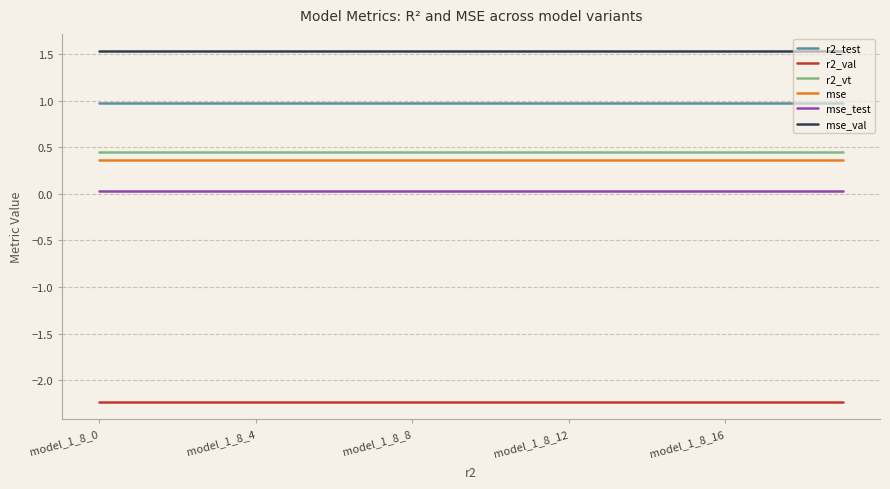

What is the maximum value shown in the chart?

1.5